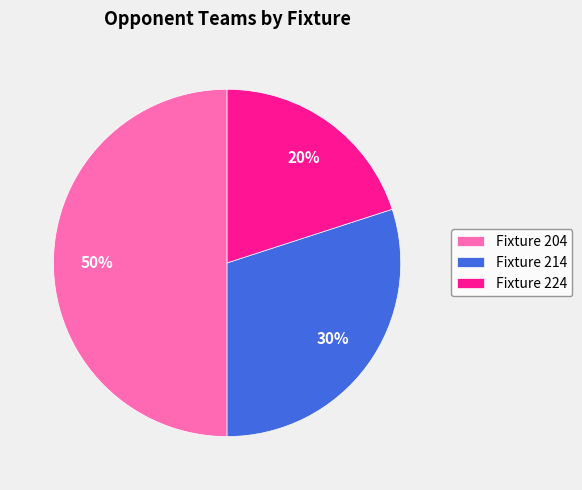

Which slice is the largest?

Fixture 204